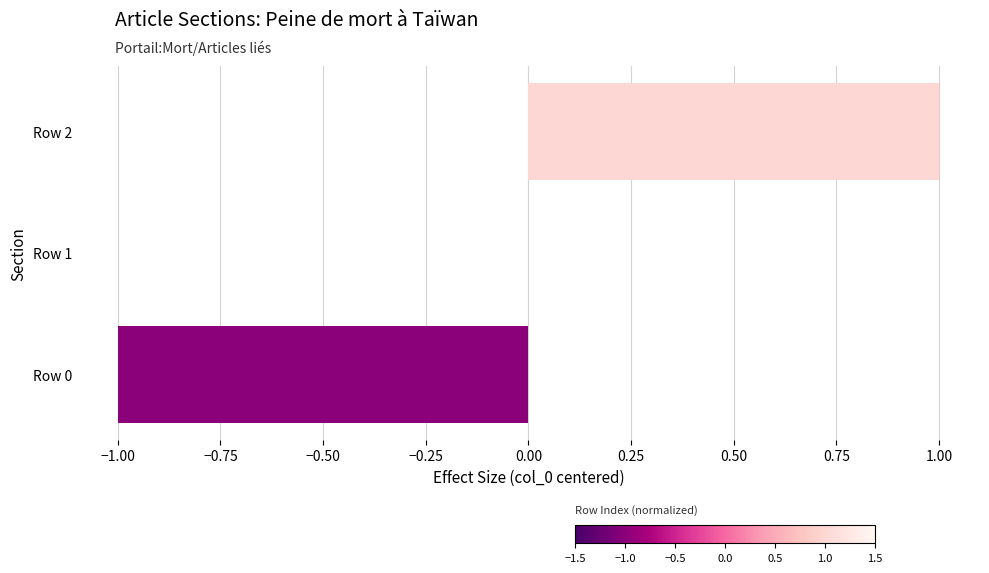

What is the greatest value displayed?

1